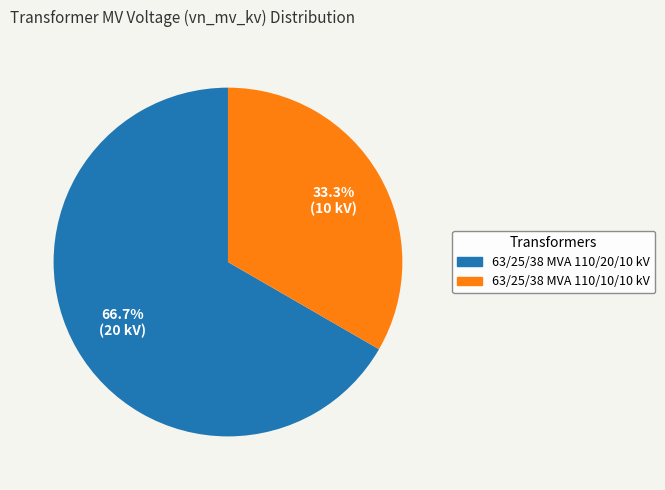

What is the smallest slice in the pie chart?

63/25/38 MVA 110/10/10 kV